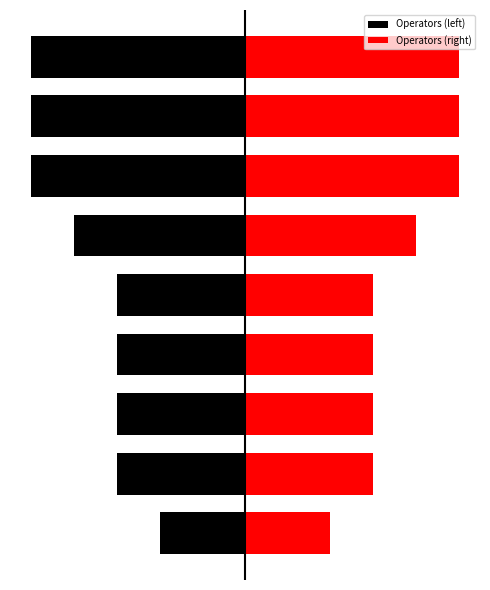

What is the minimum value shown in the chart?

-2.5